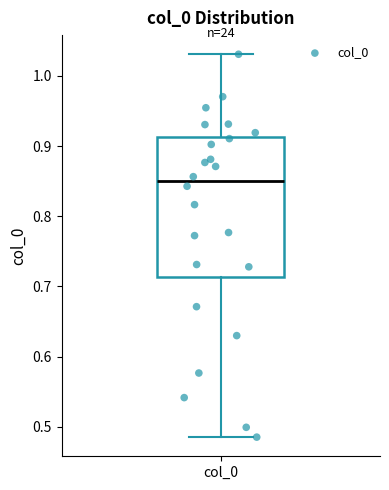

Where is the upper edge of the box for col_0 on the y-axis? The values are not printed on the chart, so give them approximately, as read against the axis.

0.91